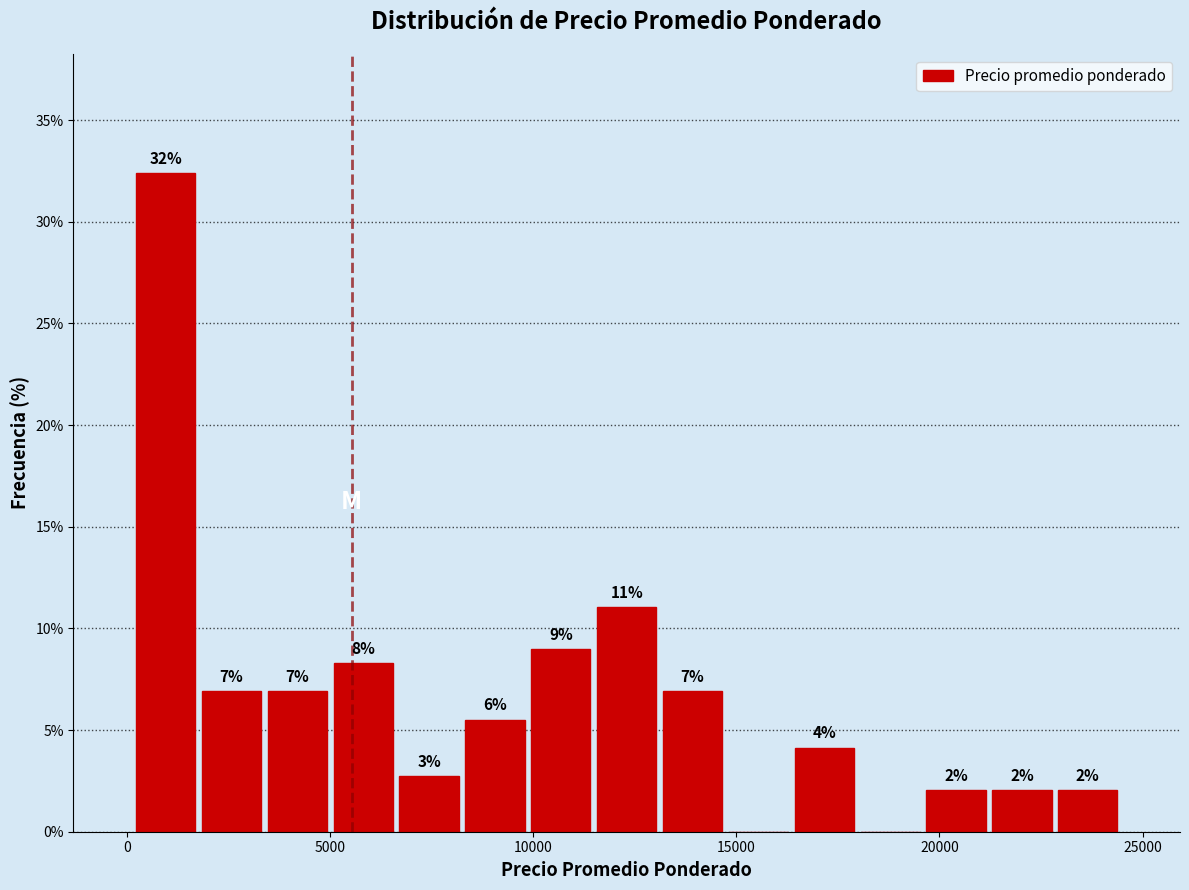

Read against the x-axis, roughly where is the centre of the tallest bar?

1000